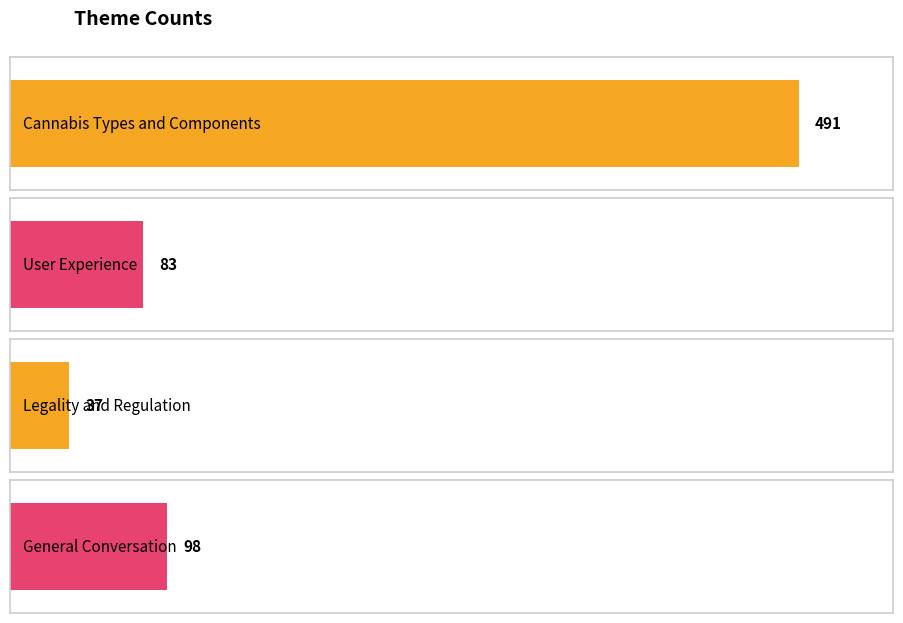

Rank the categories by value from highest to lowest.

Cannabis Types and Components, General Conversation, User Experience, Legality and Regulation